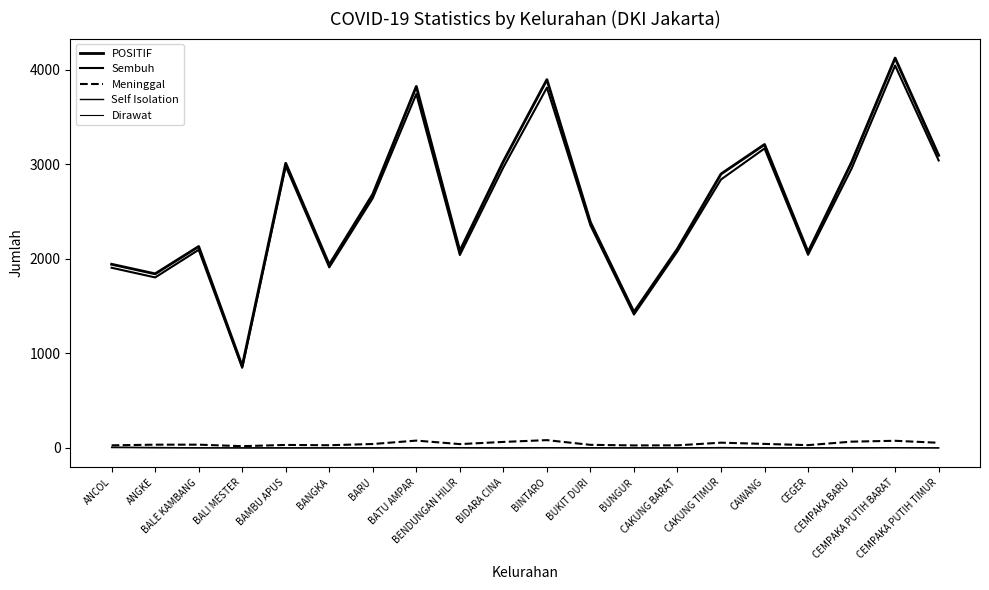

At how many categories does at least one series exceed 1927?

17